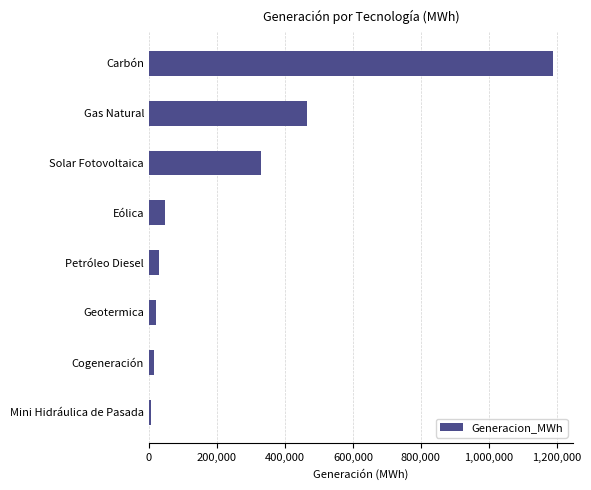

How many data points does each series have?

8